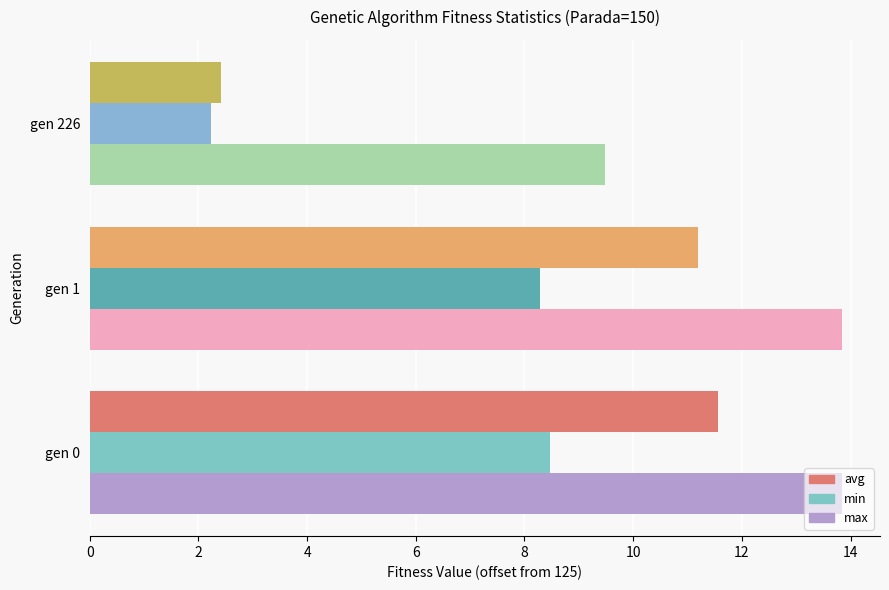

The value of min at gen 0 is 8.5. True or false?

True